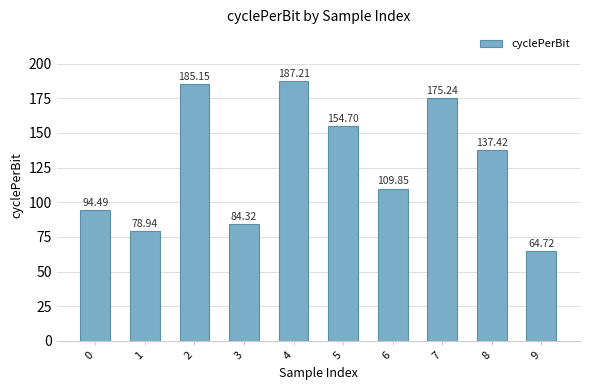

What is the sum of the values at 1 and 6?

188.8